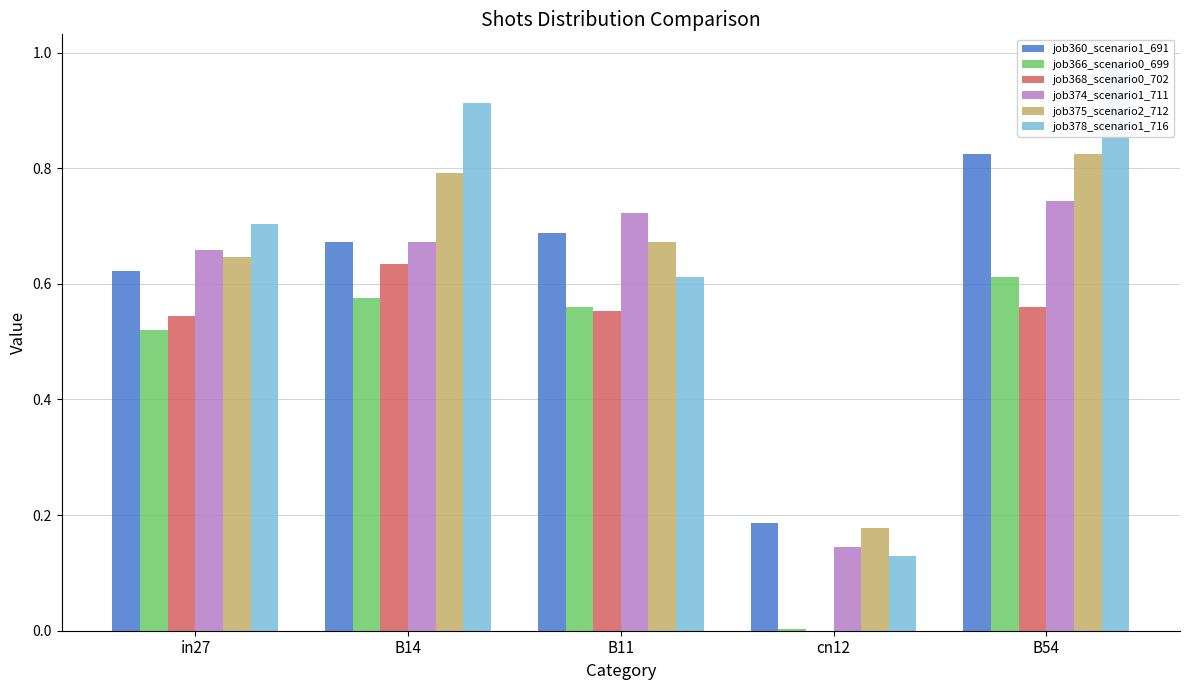

What is the maximum value shown in the chart?

1.0